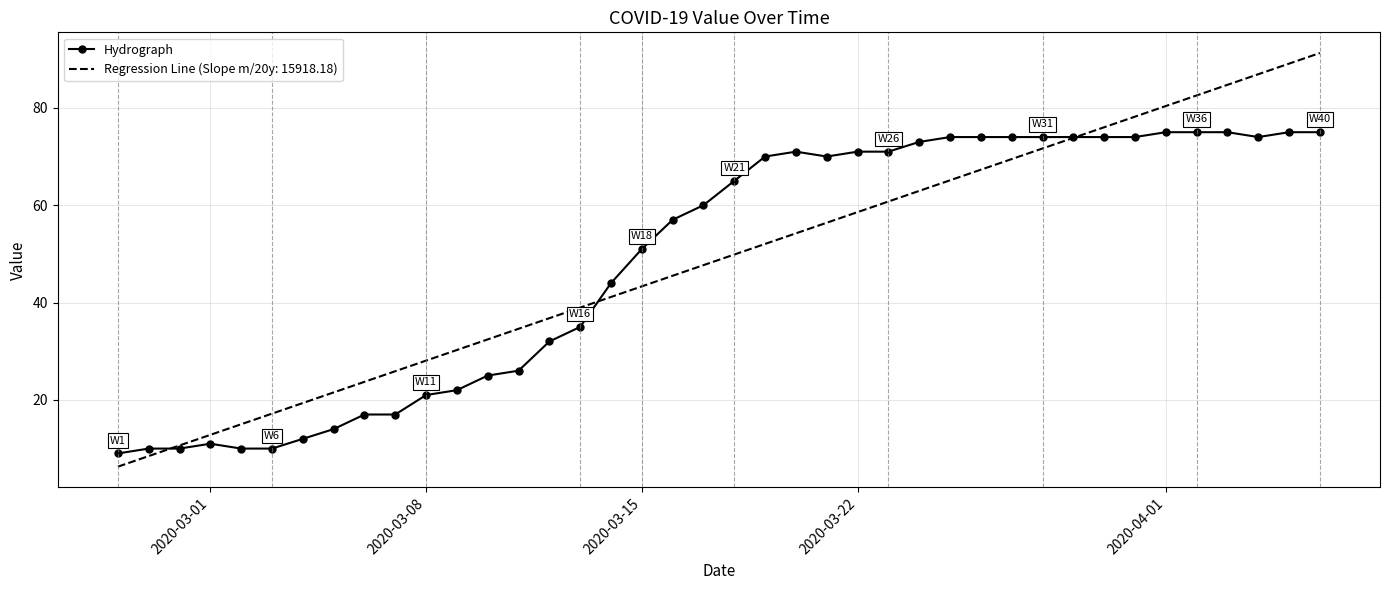

Which series has the largest range (max minus min)?

Regression Line (Slope m/20y: 15918.18)